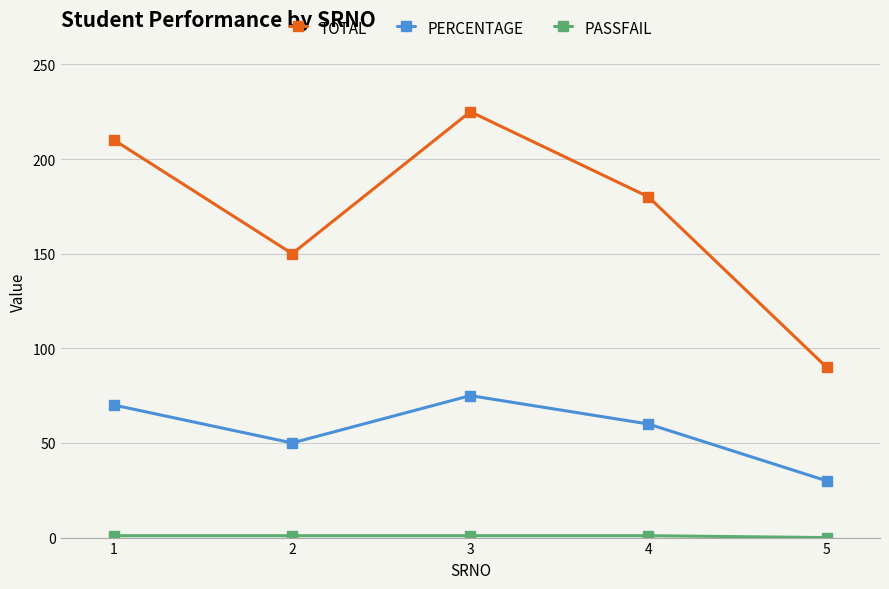

At which label does PERCENTAGE first exceed 60?

1